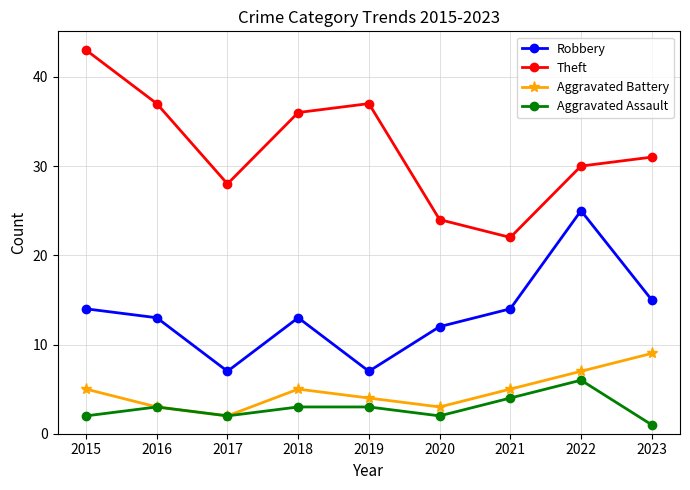

True or false: Theft and Aggravated Battery cross at least once.

False